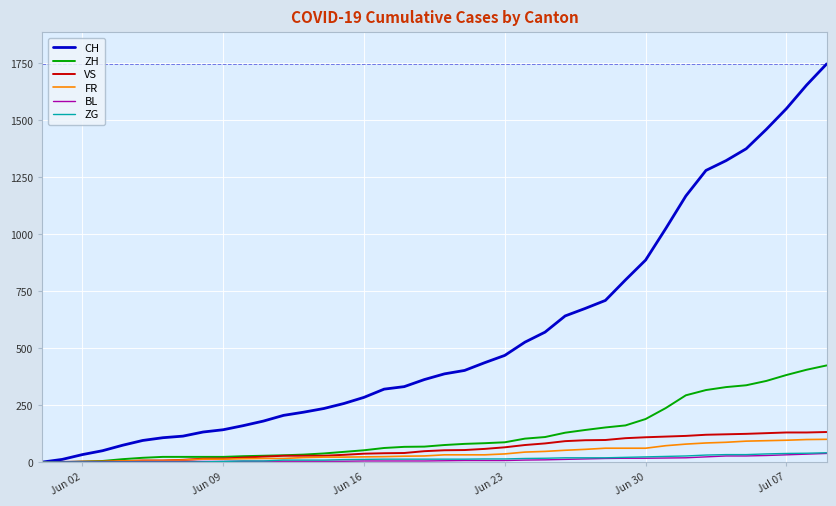

Which series has the widest spread of values?

CH